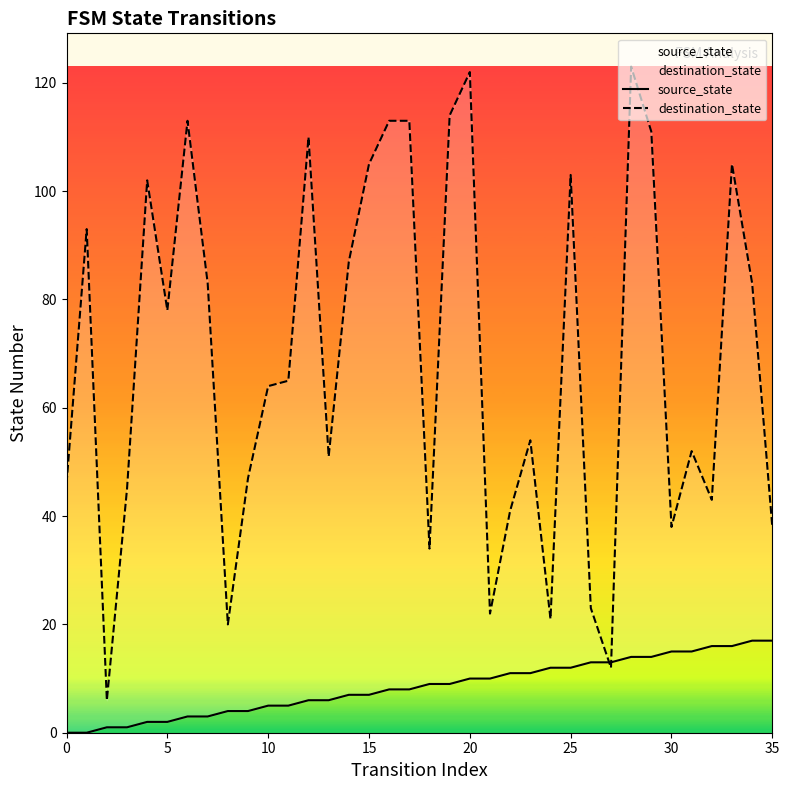

How many values in the source_state series exceed 9?

16